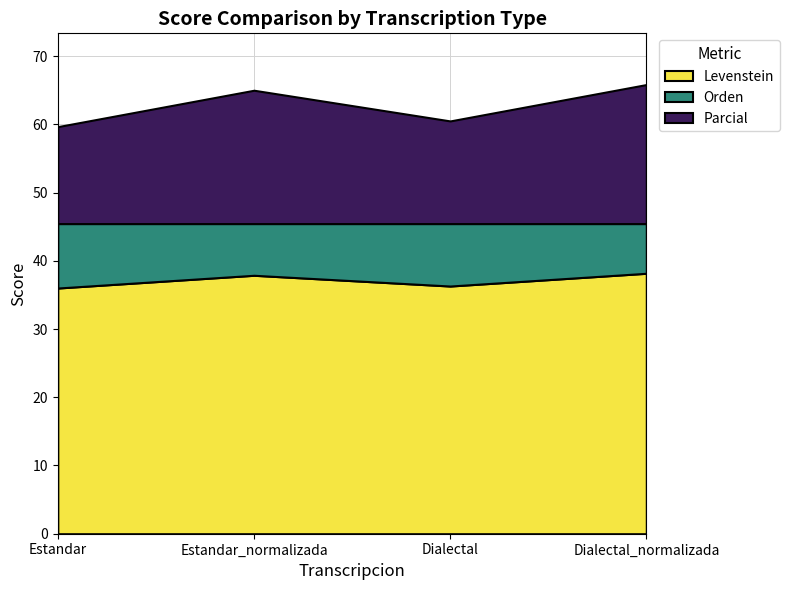

What is the total value across all series at Estandar_normalizada?

65.0